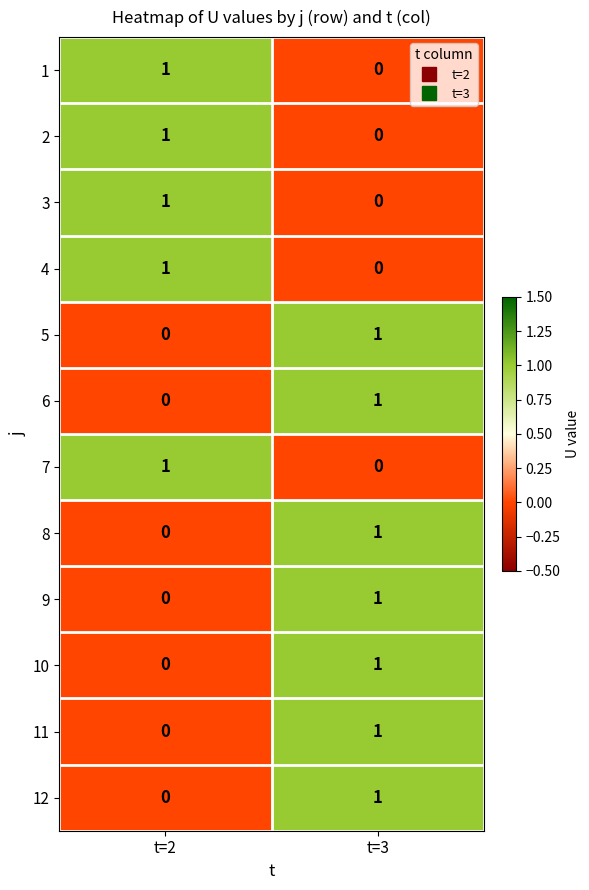

Reading left to right, what are all the values shown in this chart?

1: 1	0
2: 1	0
3: 1	0
4: 1	0
5: 0	1
6: 0	1
7: 1	0
8: 0	1
9: 0	1
10: 0	1
11: 0	1
12: 0	1